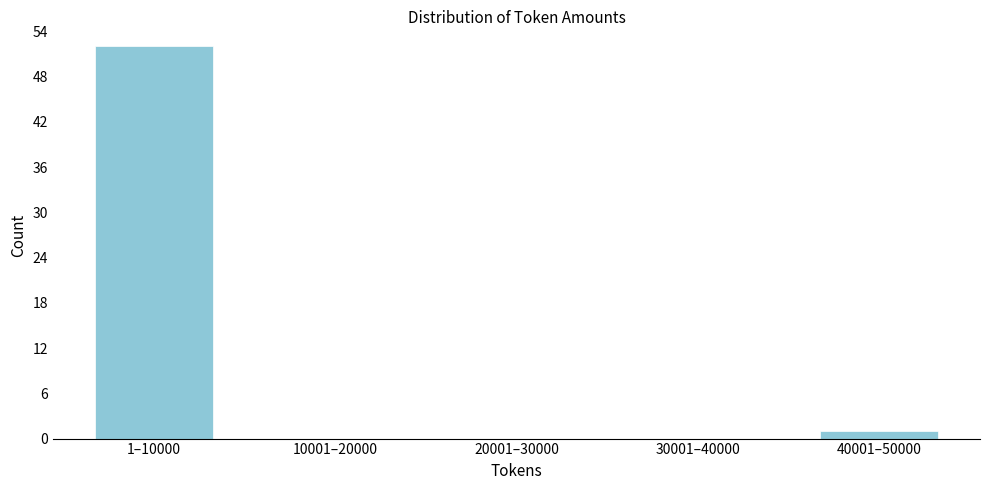

Reading right to left, what are all the values shown in this chart?

40001–50000=1	30001–40000=0	20001–30000=0	10001–20000=0	1–10000=52